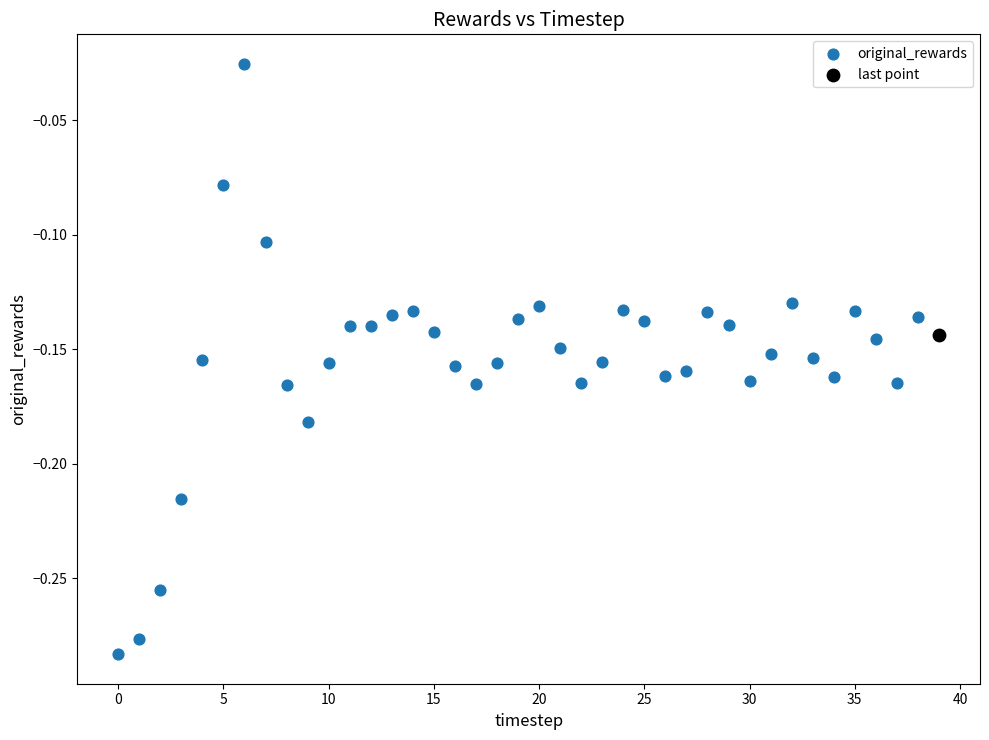

What are all the series names shown in the legend?

original_rewards, last point